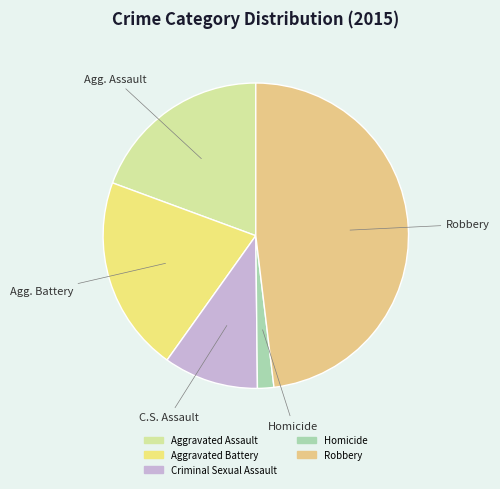

Count the number of slices in the pie.

5